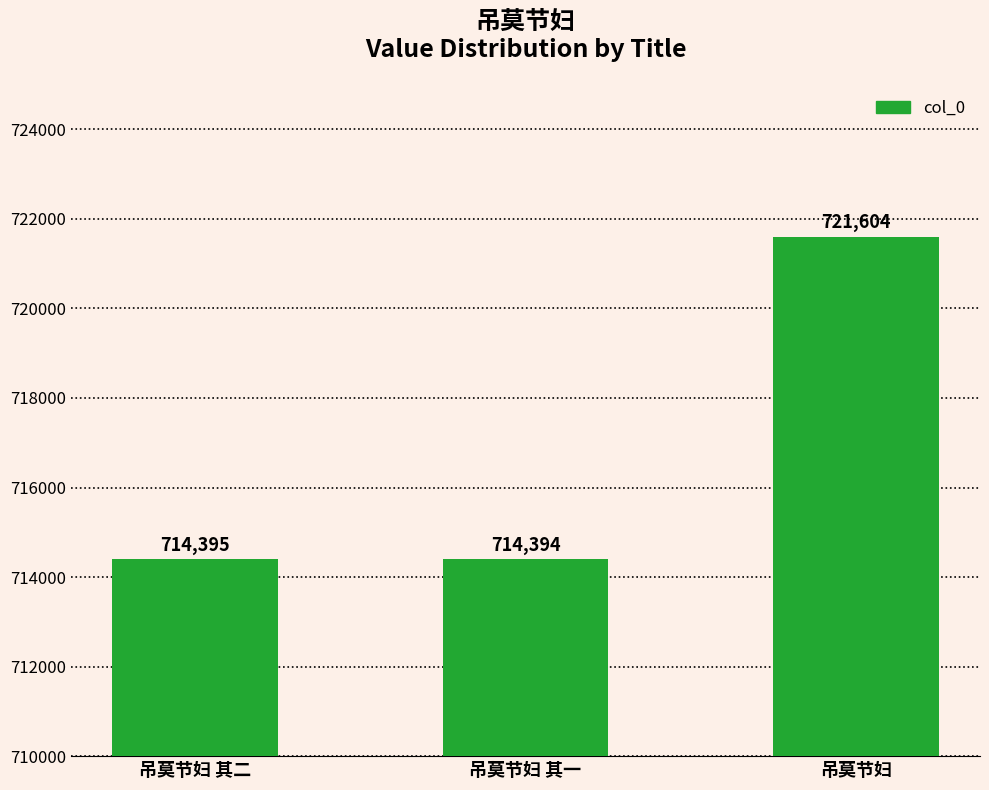

What is the change in value from 吊莫节妇 其一 to 吊莫节妇?

+7210